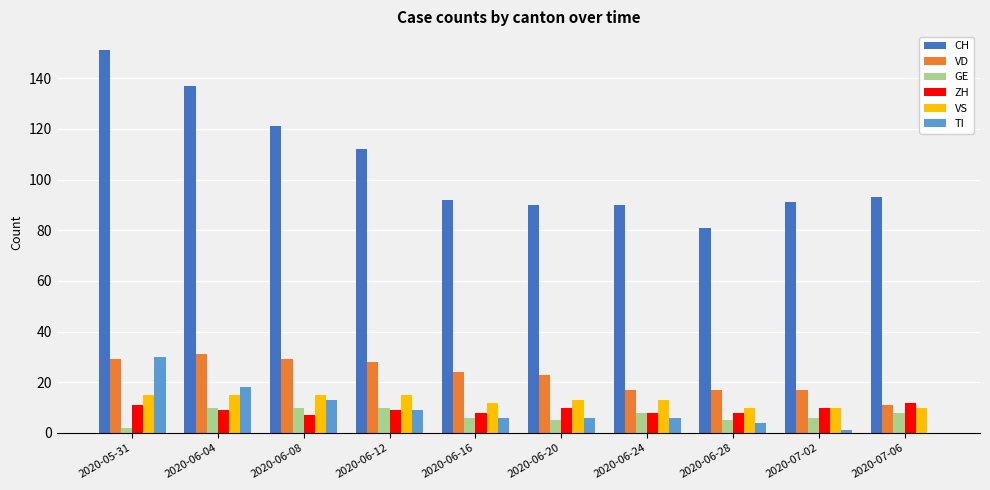

Count the number of categories in the chart.

10